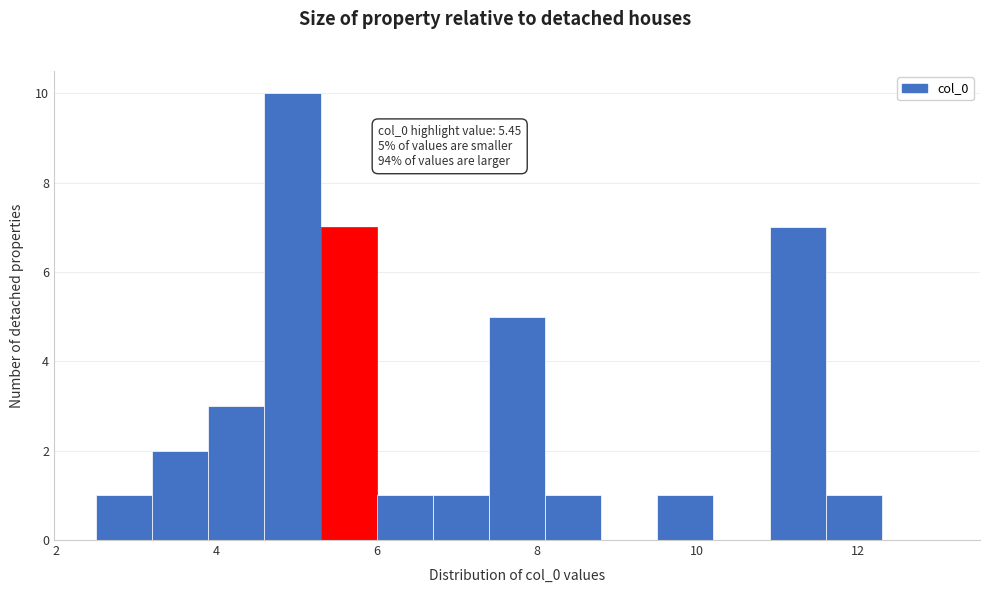

Read against the x-axis, roughly where is the centre of the tallest bar?

5.0